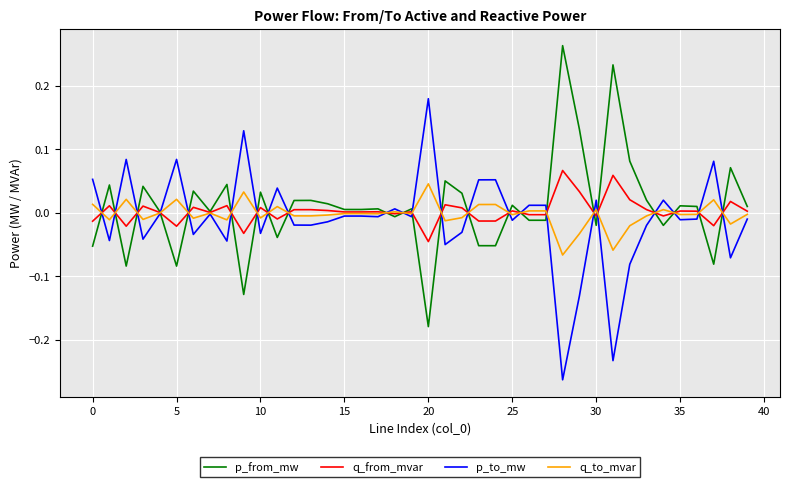

What are all the series names shown in the legend?

p_from_mw, q_from_mvar, p_to_mw, q_to_mvar